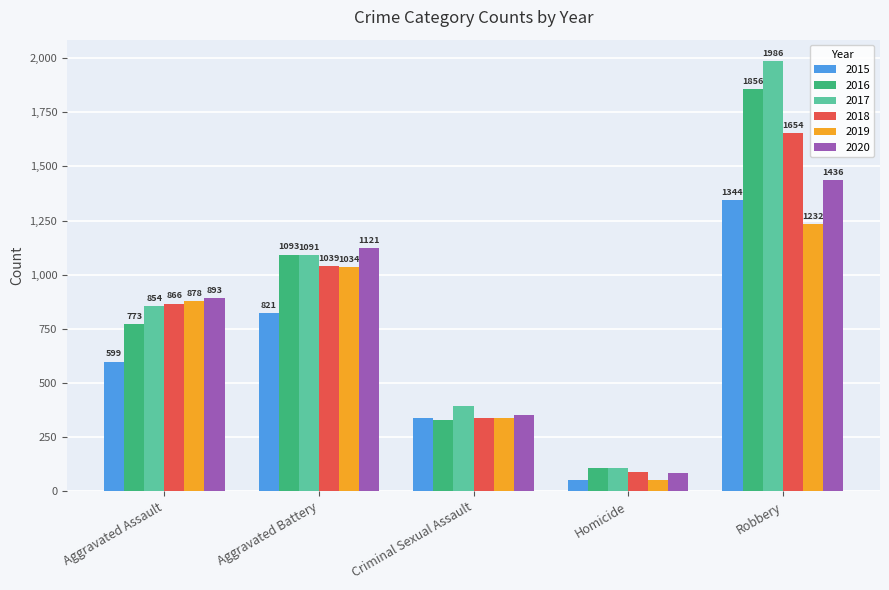

List the series in order of their peak value, lowest first.

2019, 2015, 2020, 2018, 2016, 2017